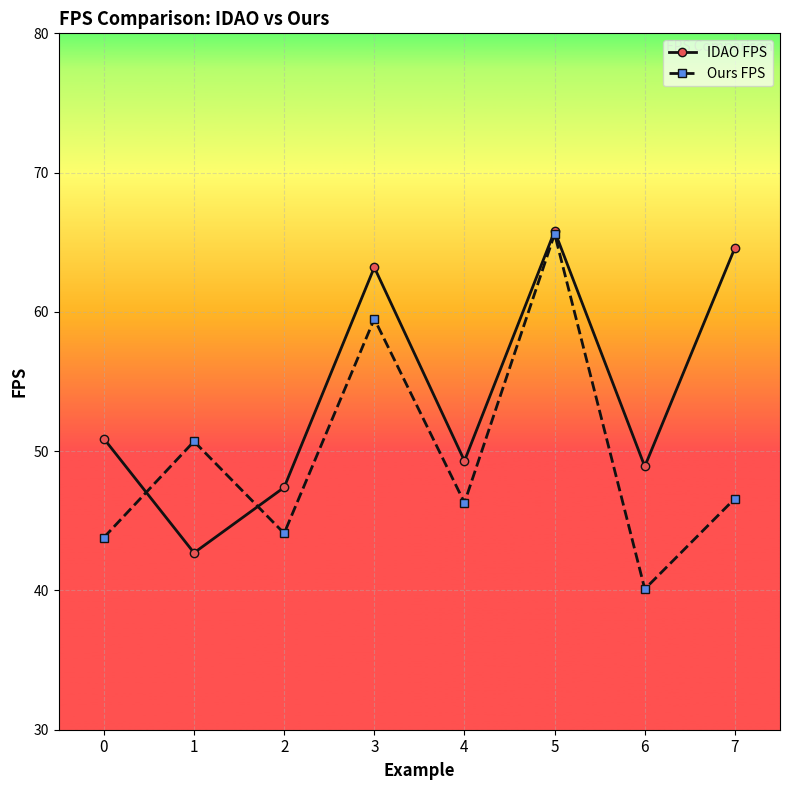

True or false: Ours FPS has more than 2 points higher than both neighbors.

True